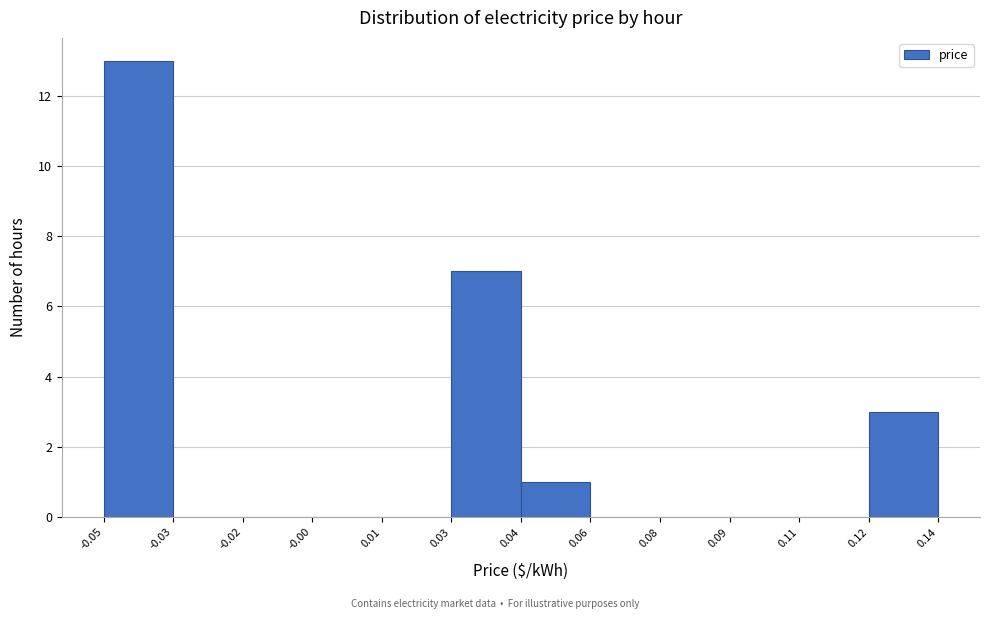

Reading right to left, list all the values displayed in this chart.

0.14=3	0.11=0	0.09=0	0.08=0	0.06=0	0.04=1	0.03=7	0.01=0	-0.00=0	-0.02=0	-0.03=0	-0.05=13